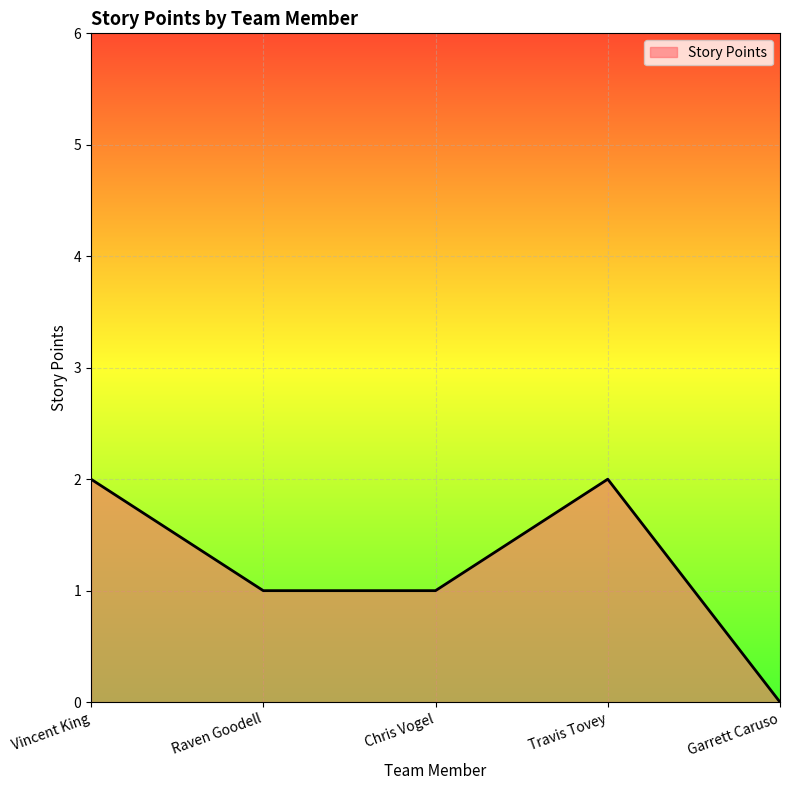

True or false: the data has more than 1 interior local peaks.

False